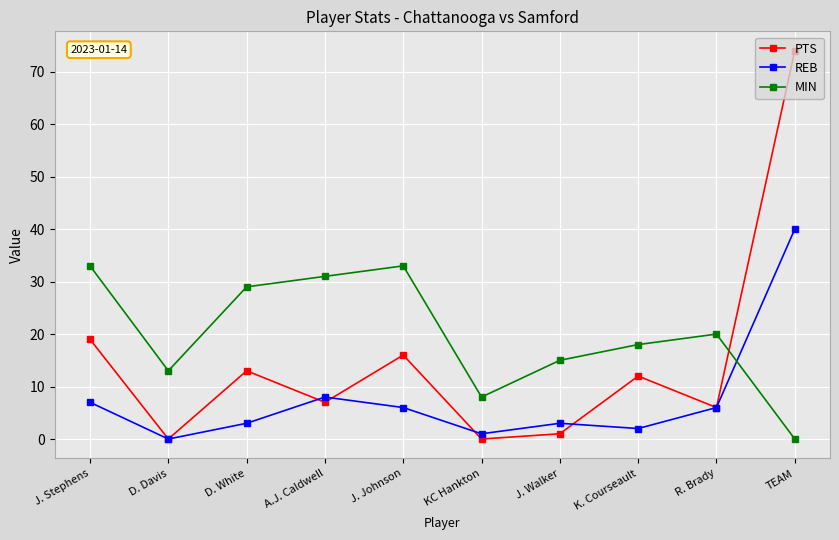

Which series has the largest total across all categories?

MIN